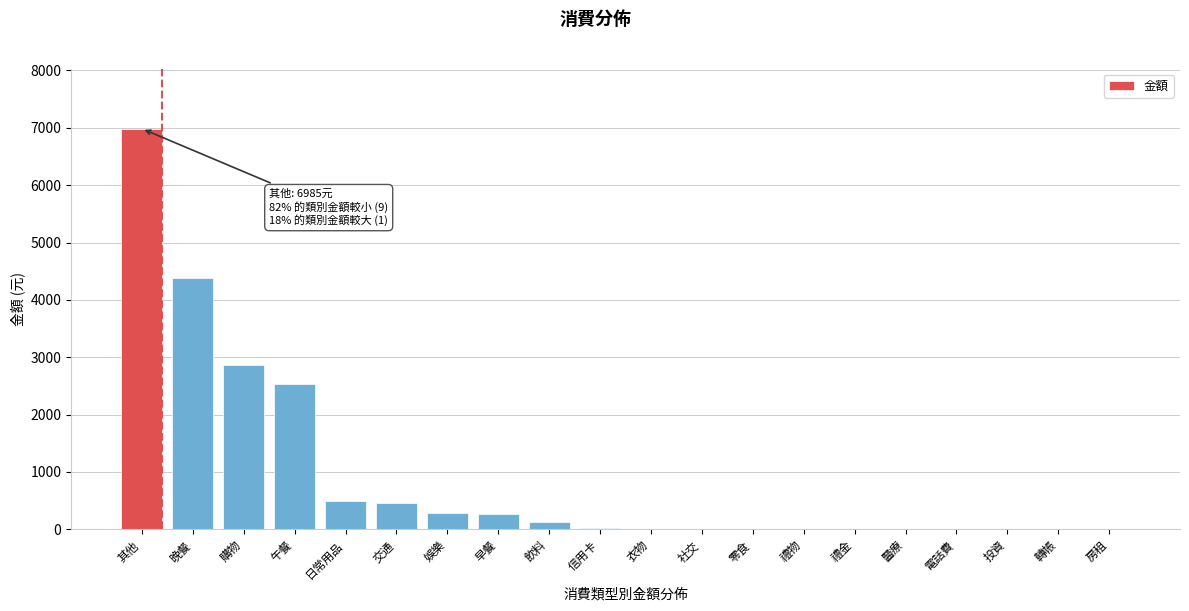

What is the sum of the values at 其他 and 娛樂?

7264